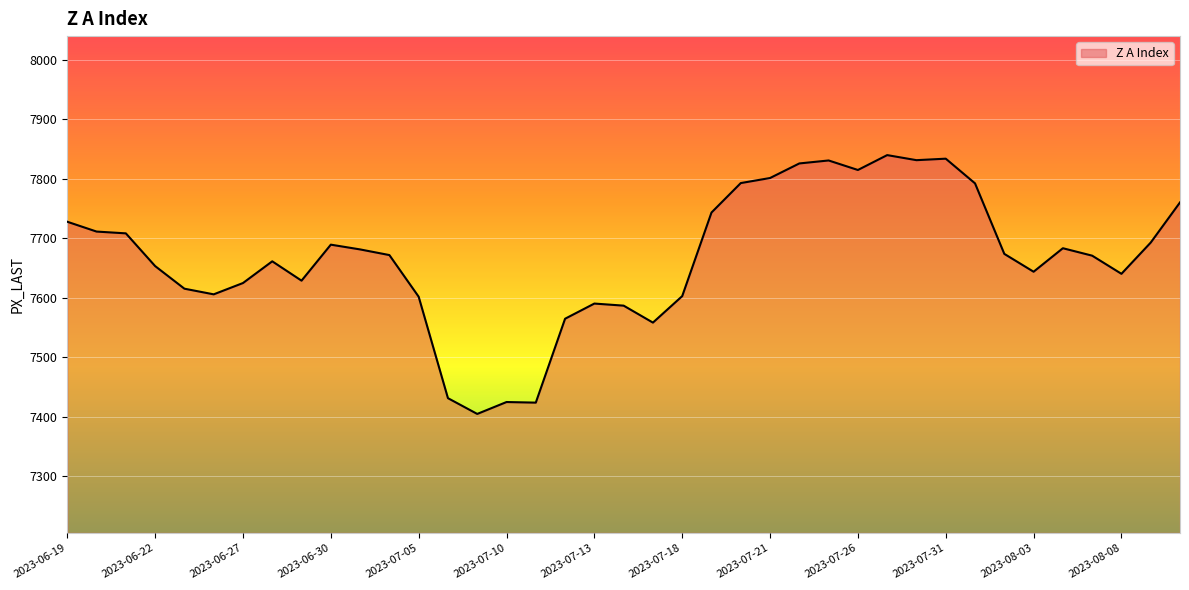

What is the smallest value displayed?

7405.0